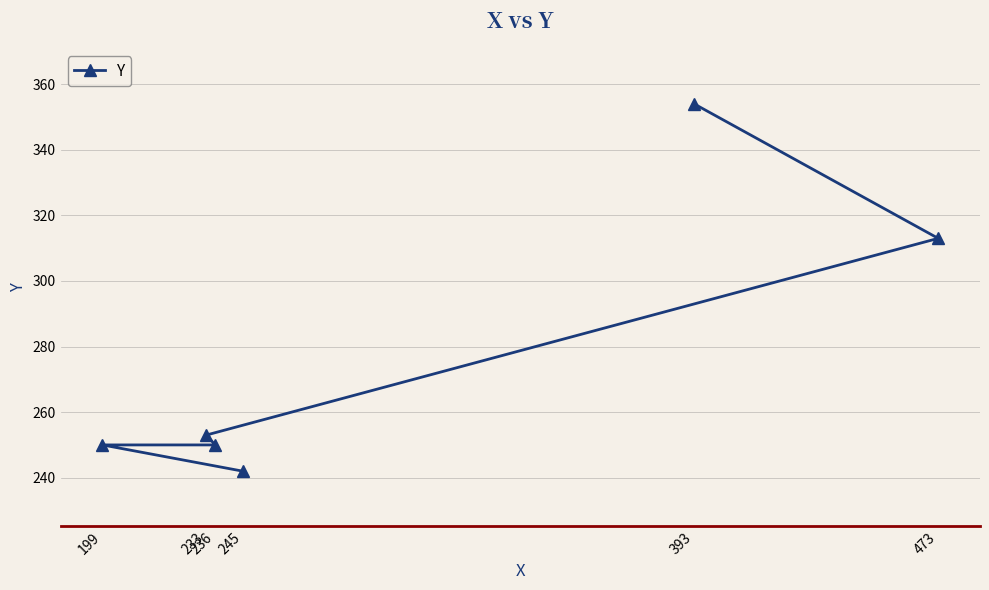

Rank the categories by value from highest to lowest.

393, 473, 233, 199, 236, 245